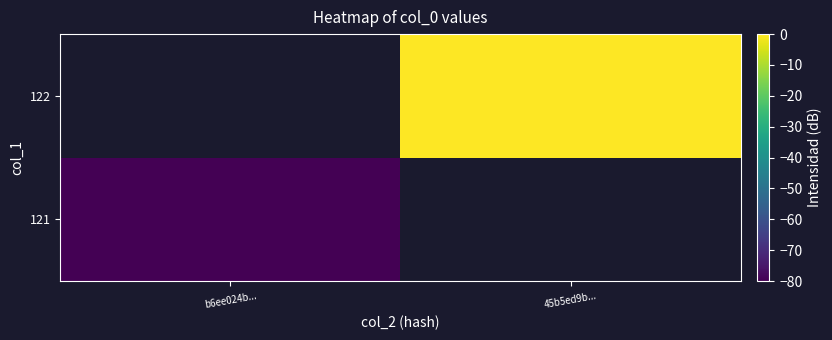

How many negative values does the 121 series have?

1